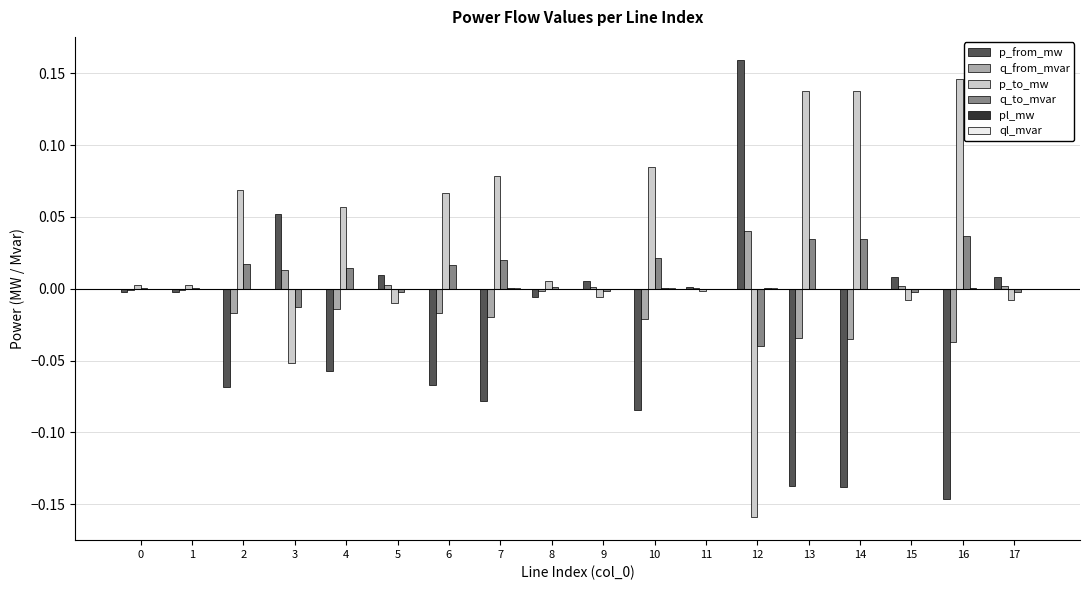

Which category has the highest value in the p_to_mw series?

16